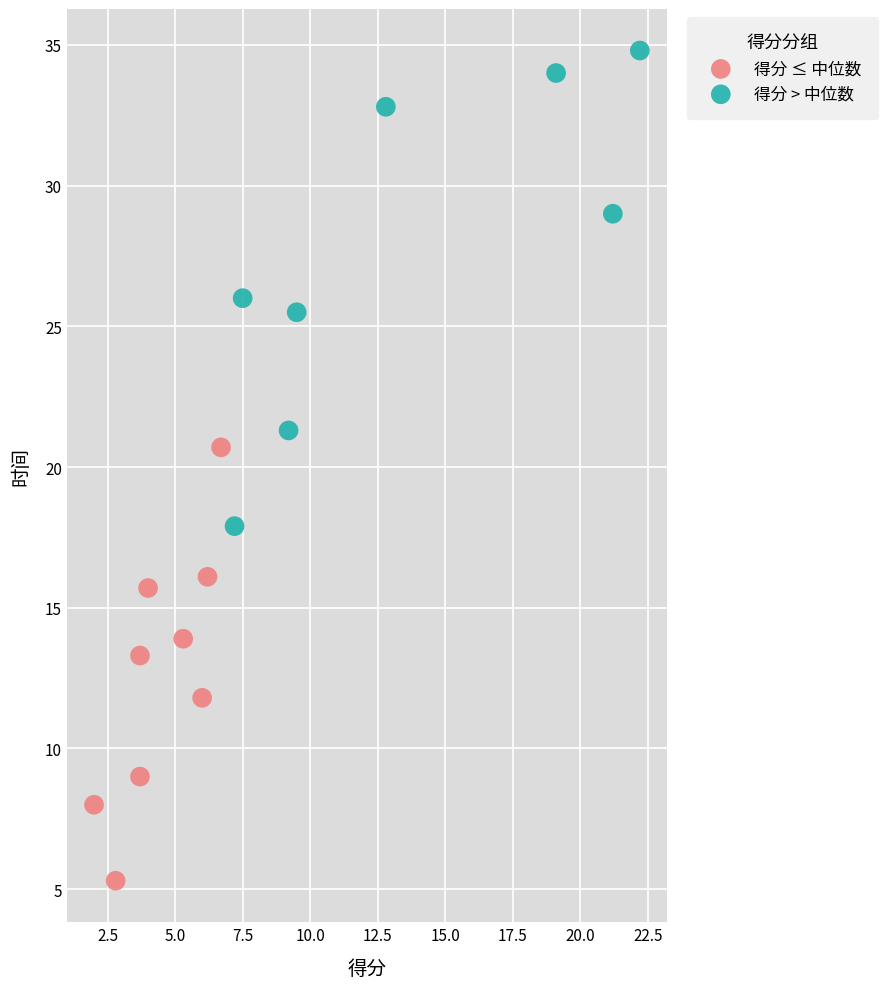

Which series has the largest Y range (max minus min)?

得分 > 中位数